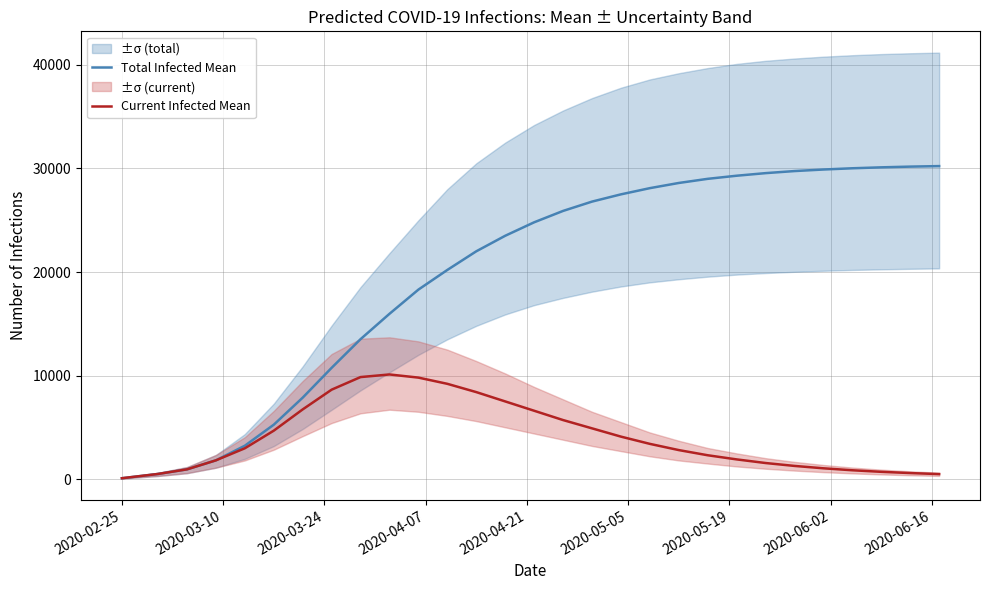

How many data points in Current Infected Mean are above 2974?

14